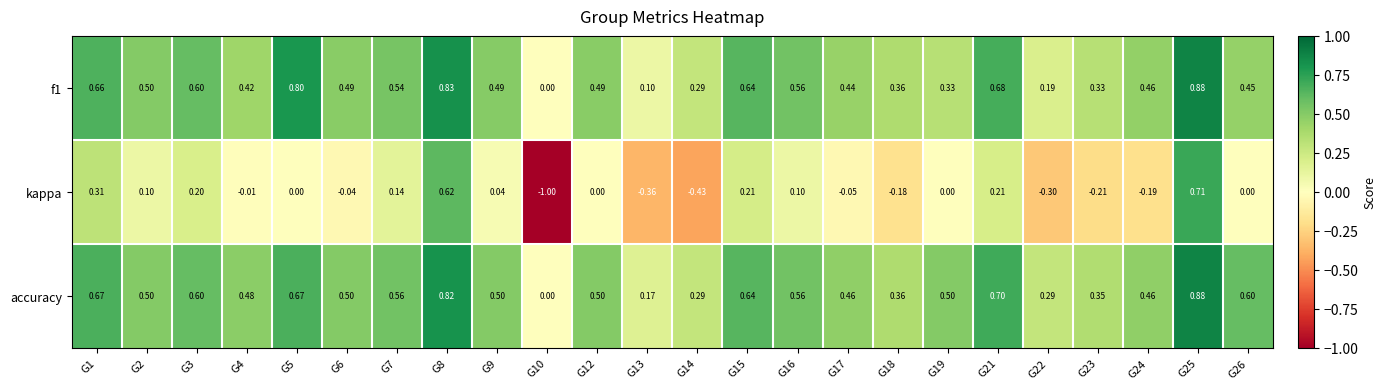

Which series has the largest range (max minus min)?

kappa